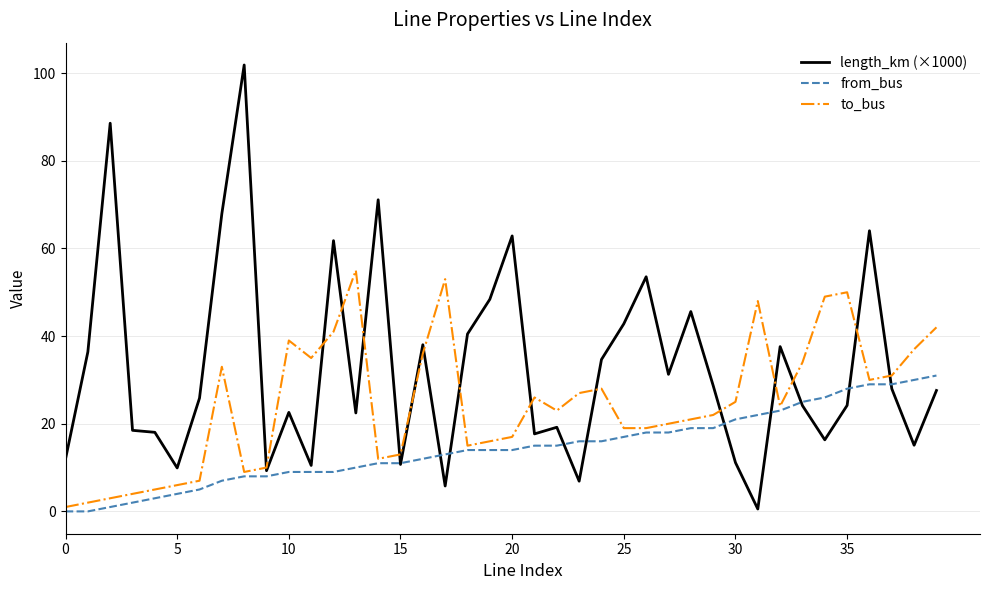

What is the greatest value displayed?

101.9